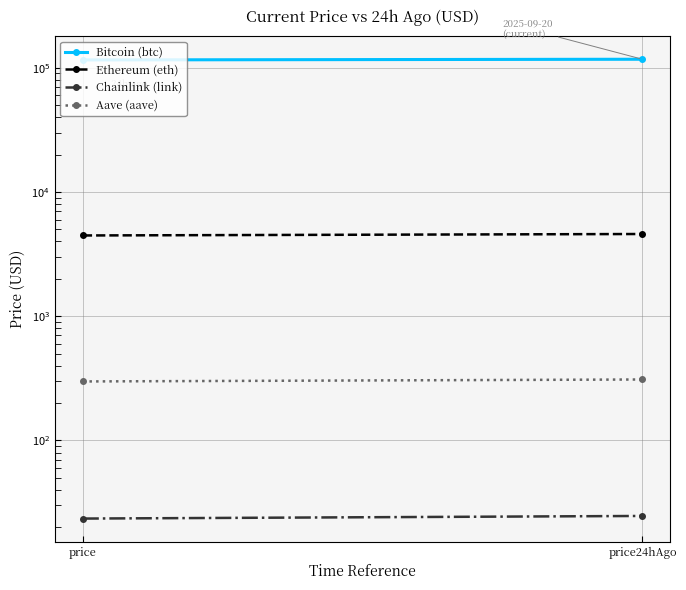

At price, list the series in order from smallest to largest.

Chainlink (link), Aave (aave), Ethereum (eth), Bitcoin (btc)